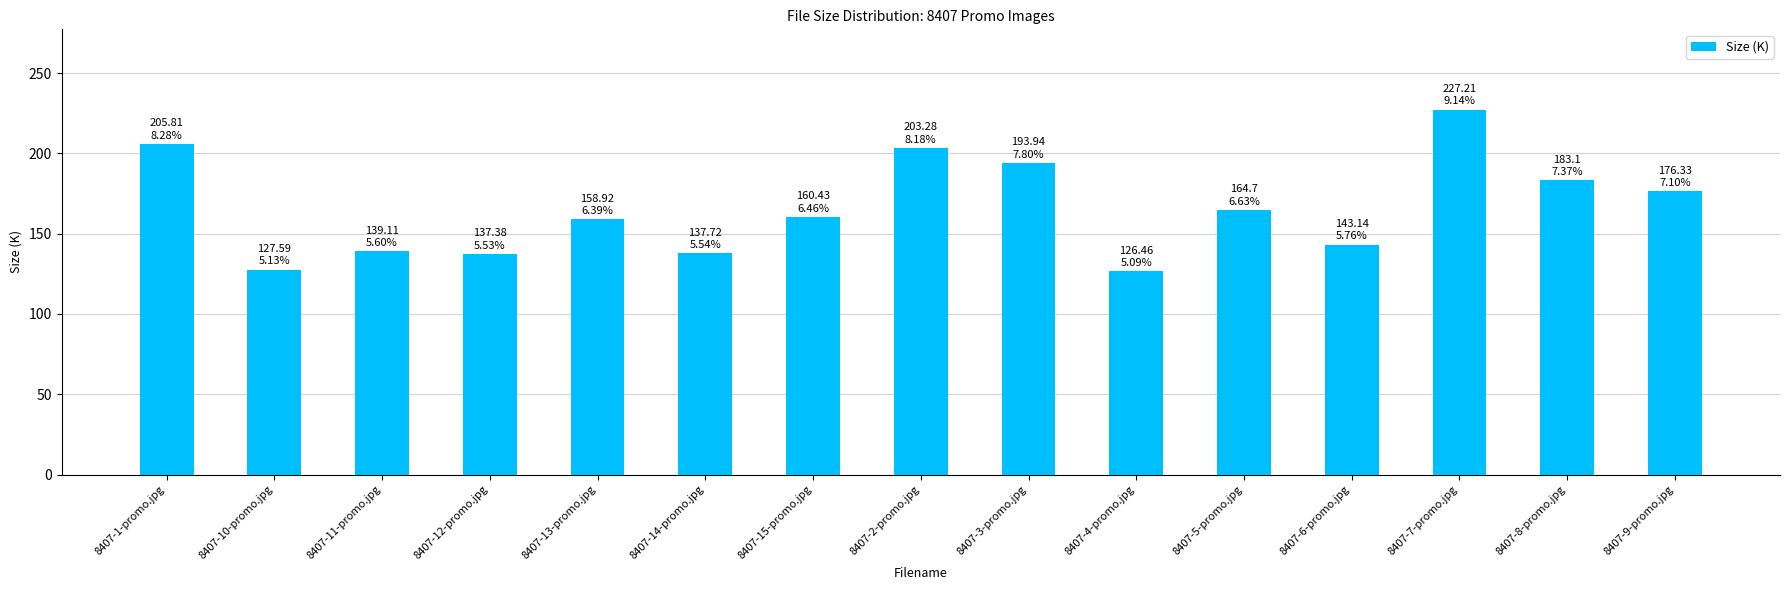

How many data points are less than 160?

7